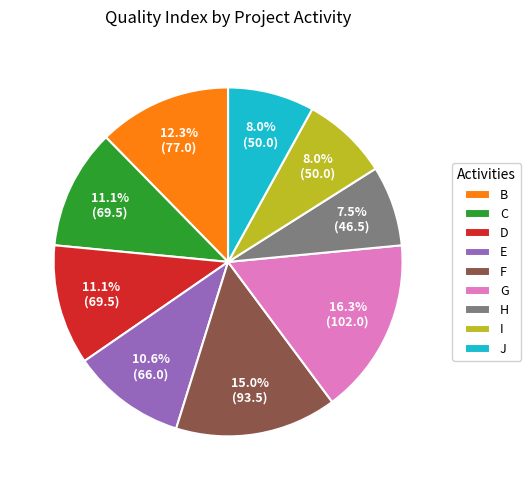

Which slice is the largest?

G